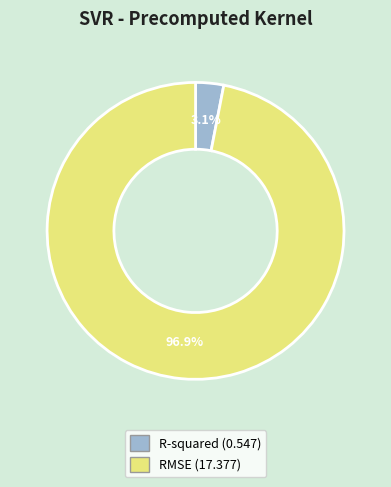

To the nearest percent, what portion does R-squared represent?

3%